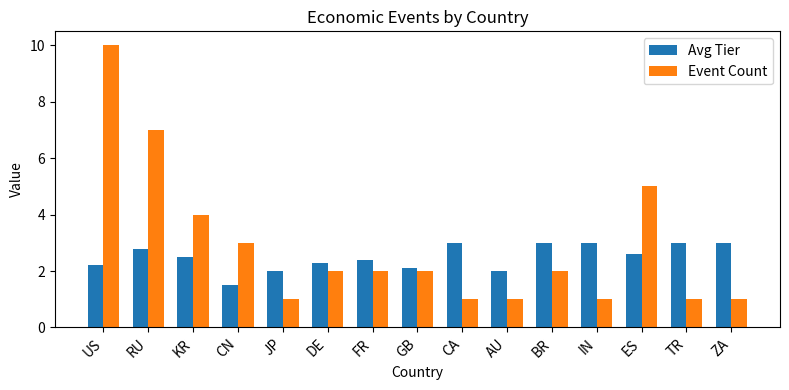

Rank the series by their maximum value, from lowest to highest.

Avg Tier, Event Count